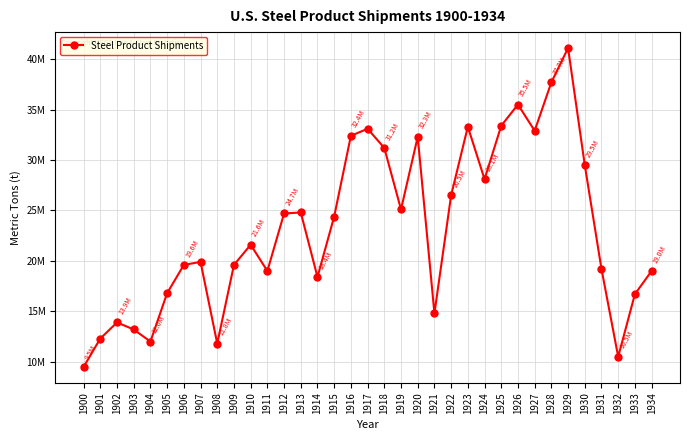

Rank the categories by value from lowest to highest.

1900, 1932, 1908, 1904, 1901, 1903, 1902, 1921, 1933, 1905, 1914, 1911, 1934, 1931, 1906, 1909, 1907, 1910, 1915, 1912, 1913, 1919, 1922, 1924, 1930, 1918, 1920, 1916, 1927, 1917, 1923, 1925, 1926, 1928, 1929